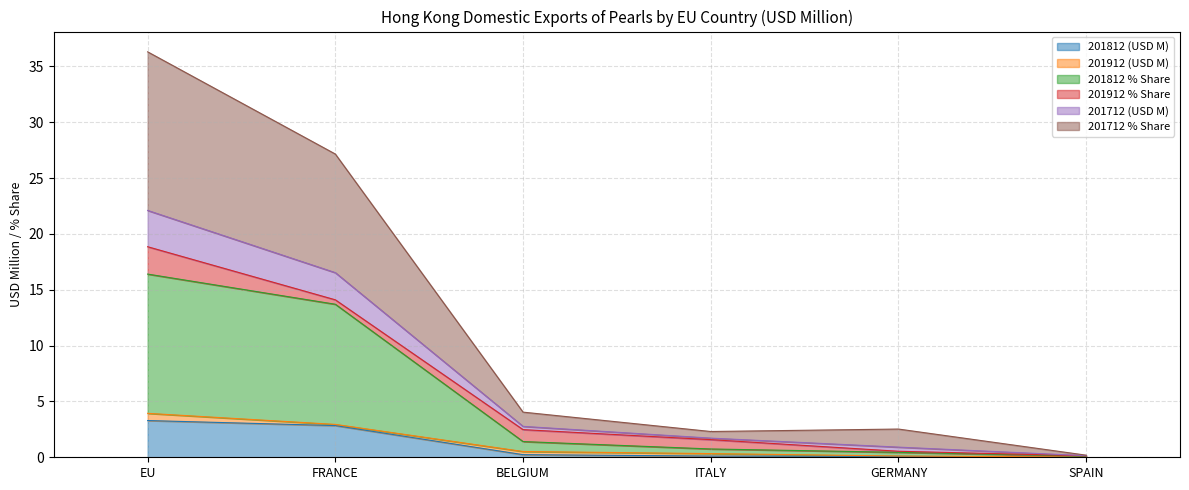

True or false: 201812 (USD M) has a value of 4.4 at FRANCE.

False